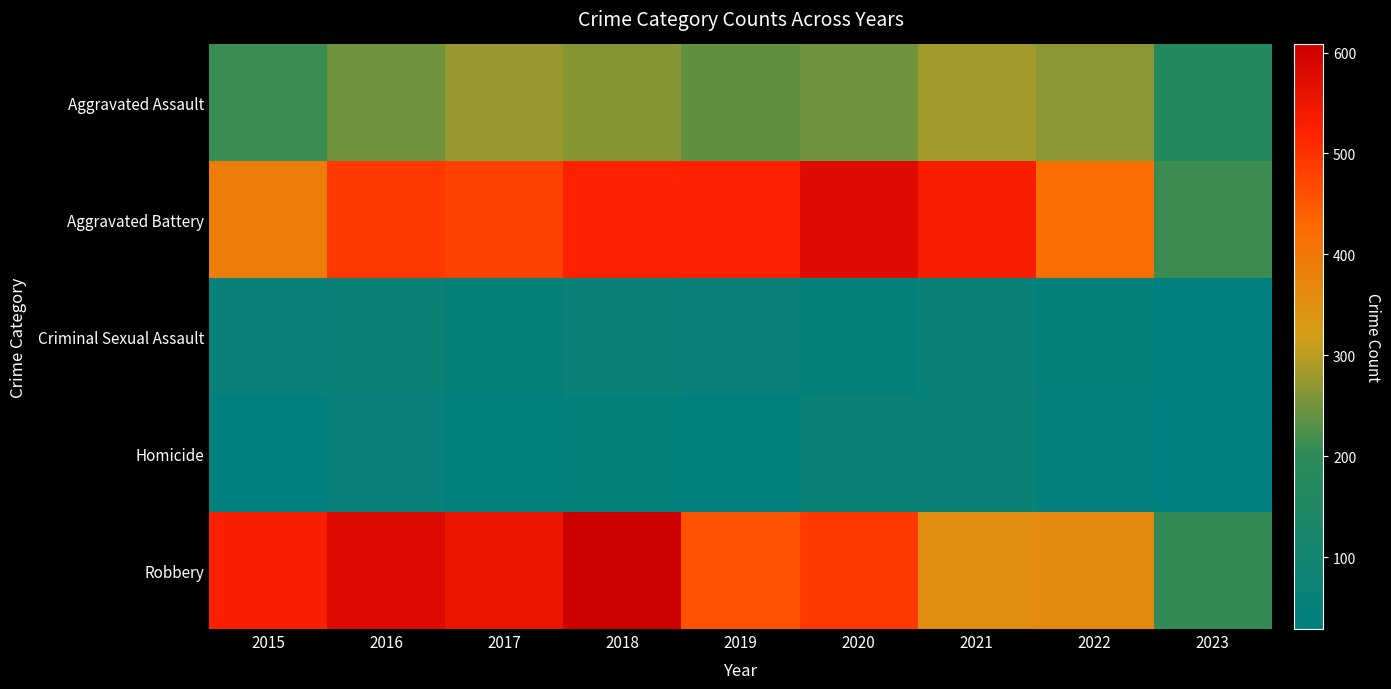

Which series changed the most between 2017 and 2023?

Robbery